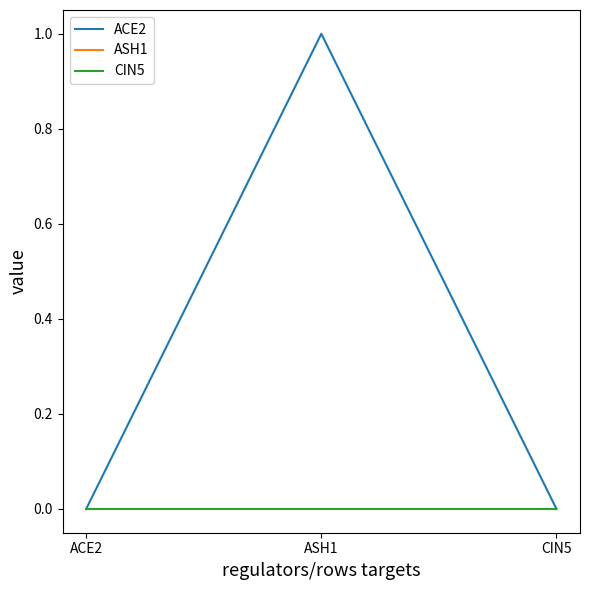

Does the chart have visible grid lines?

No